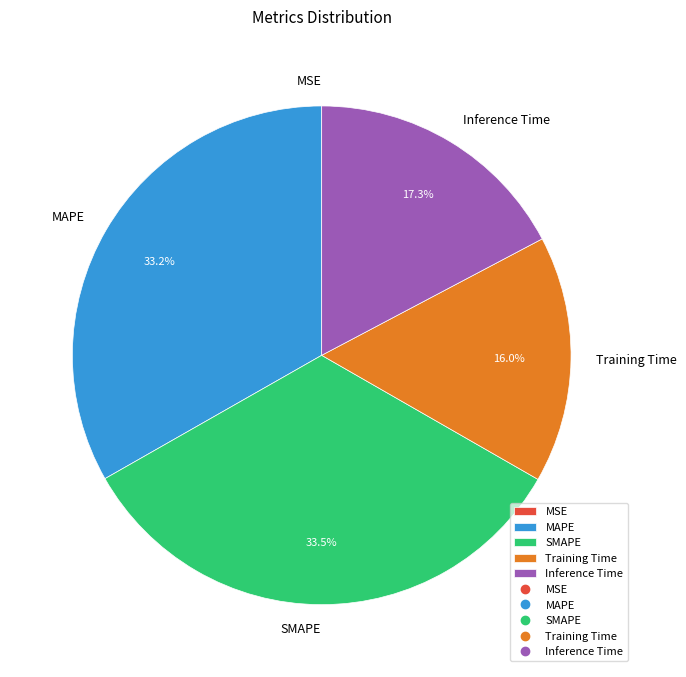

Is there a majority slice in this chart?

No